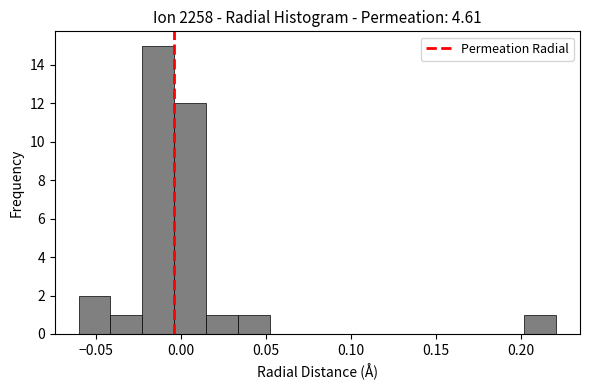

Around what value on the x-axis is the tallest bar? Give the approximate position of its centre, as read against the axis.

-0.015